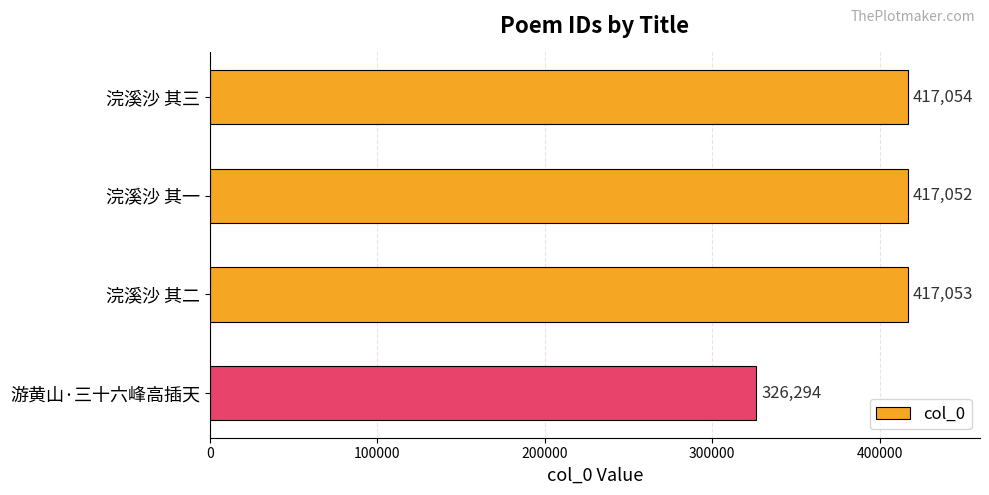

What is the change in value from 浣溪沙 其一 to 浣溪沙 其二?

+1